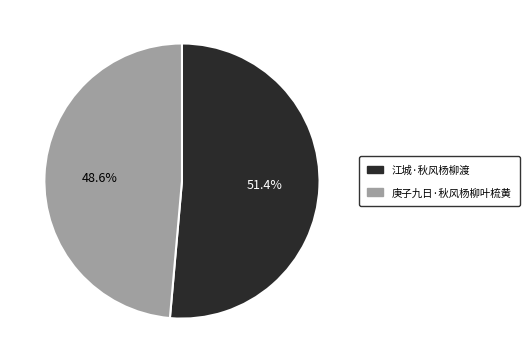

To the nearest percent, what is the combined percentage of 江城·秋风杨柳渡 and 庚子九日·秋风杨柳叶梳黄?

100%